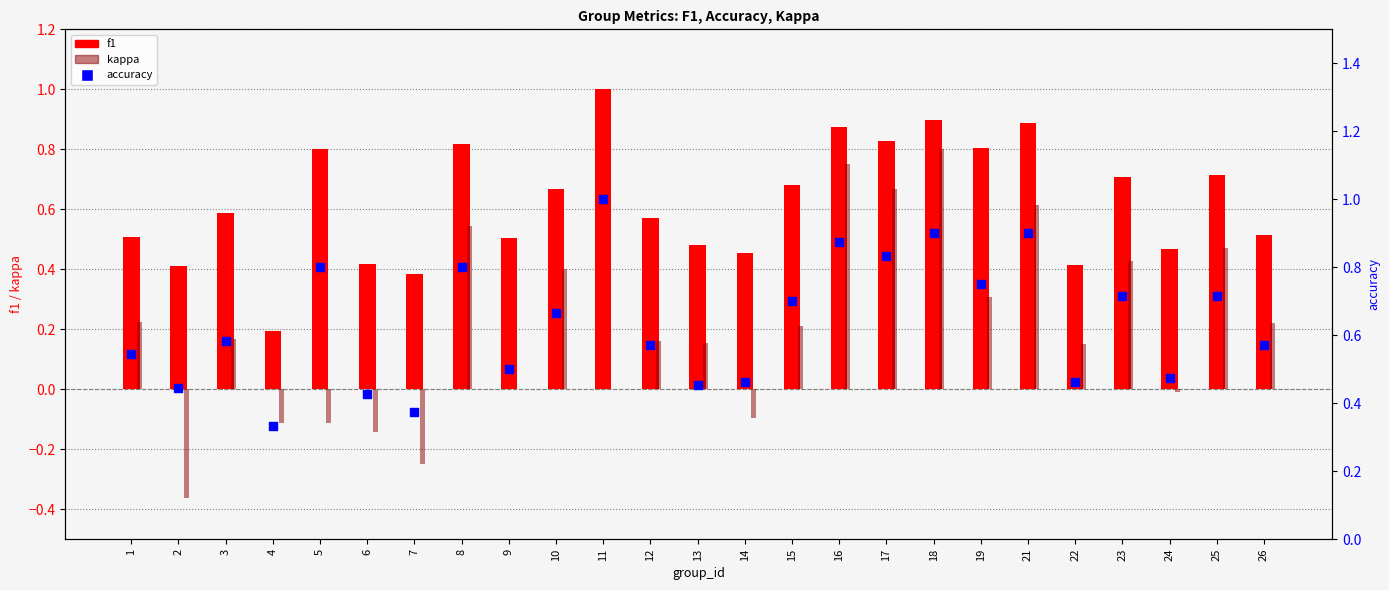

Which series contains the lowest Y value?

kappa